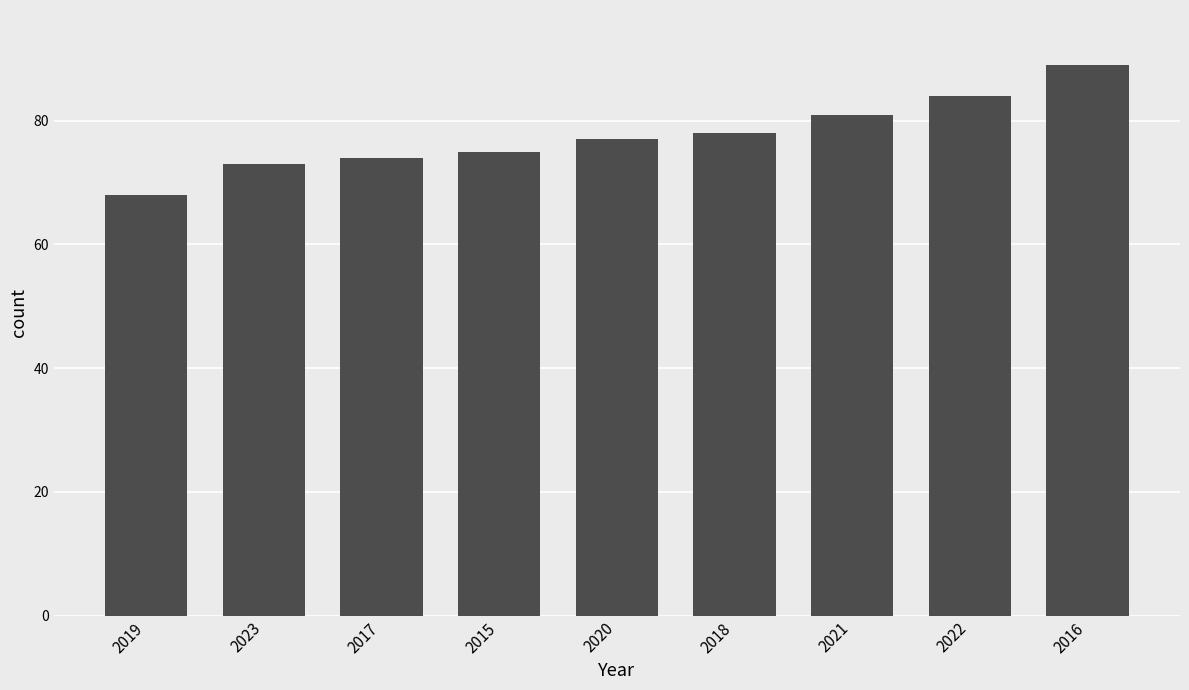

Reading left to right, extract all data points from this chart.

68	73	74	75	77	78	81	84	89